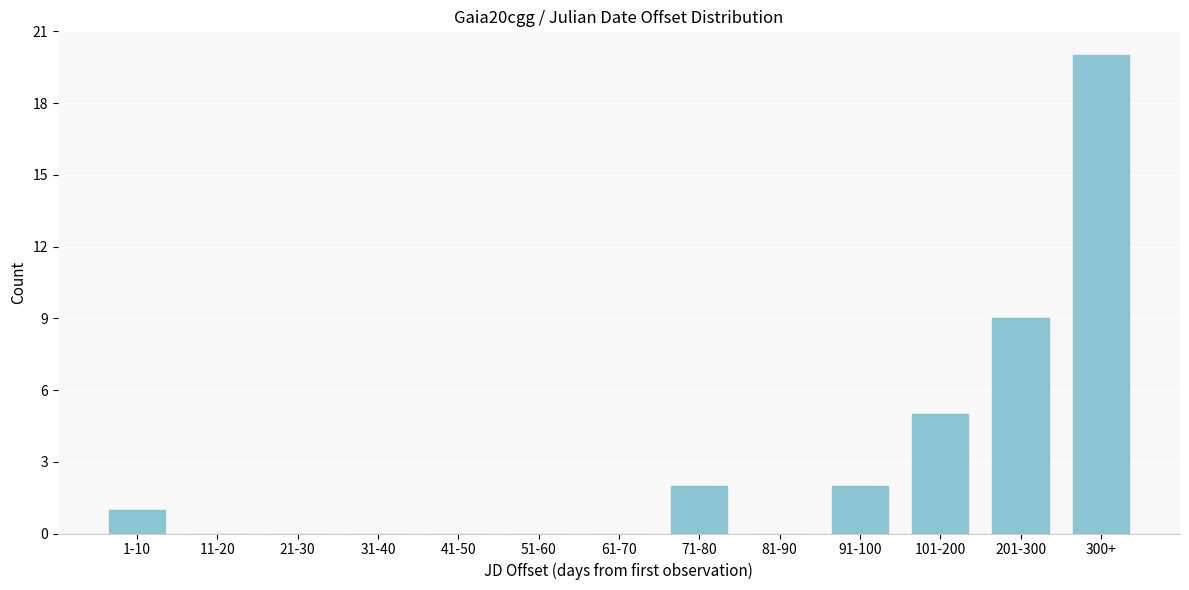

Reading left to right, what are all the values shown in this chart?

1-10=1	11-20=0	21-30=0	31-40=0	41-50=0	51-60=0	61-70=0	71-80=2	81-90=0	91-100=2	101-200=5	201-300=9	300+=20